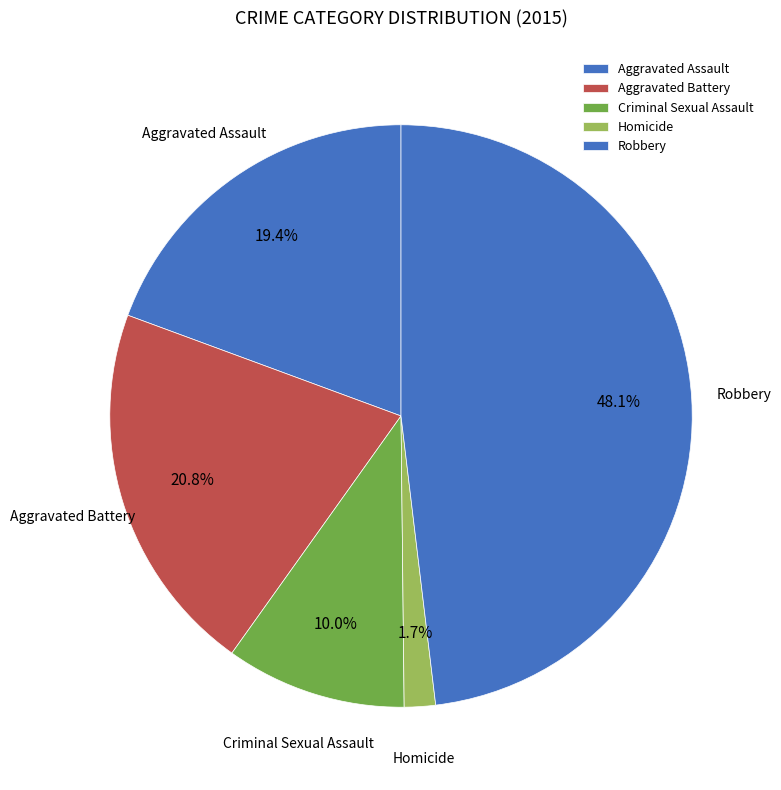

To the nearest percent, what is the average slice percentage?

20%